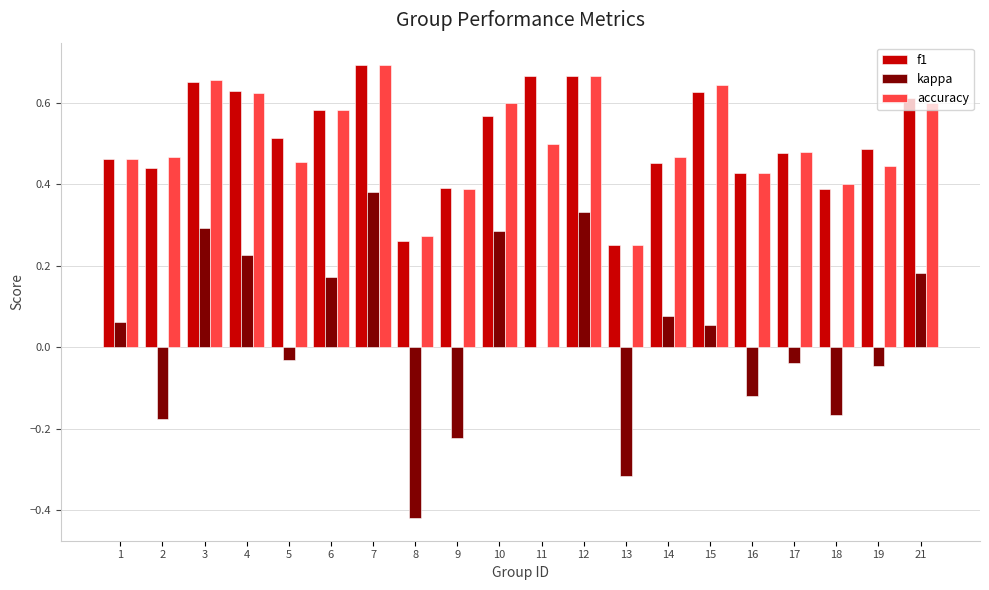

Which category has the highest value in the f1 series?

7